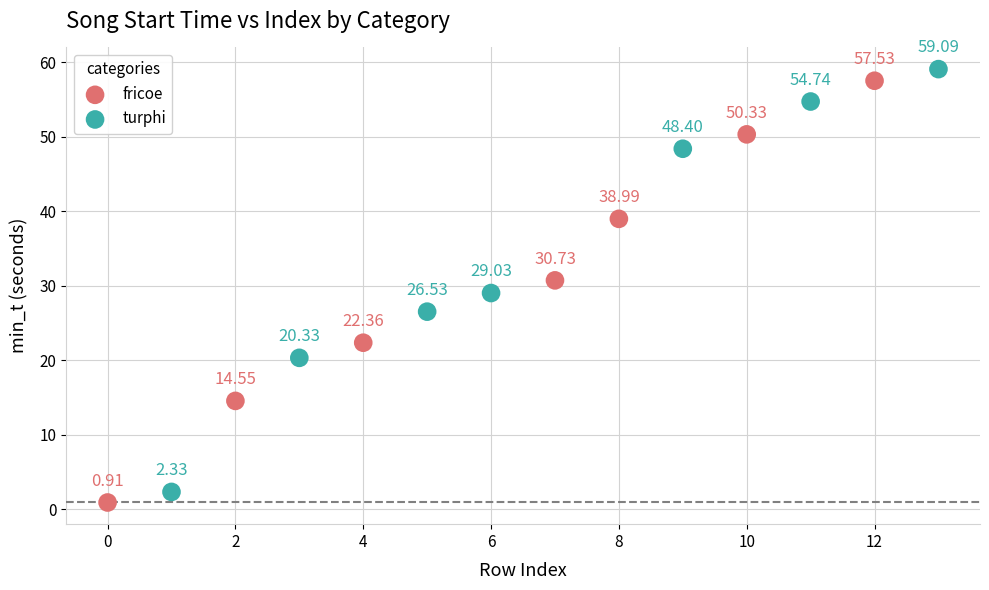

Which series contains the highest Y value?

turphi